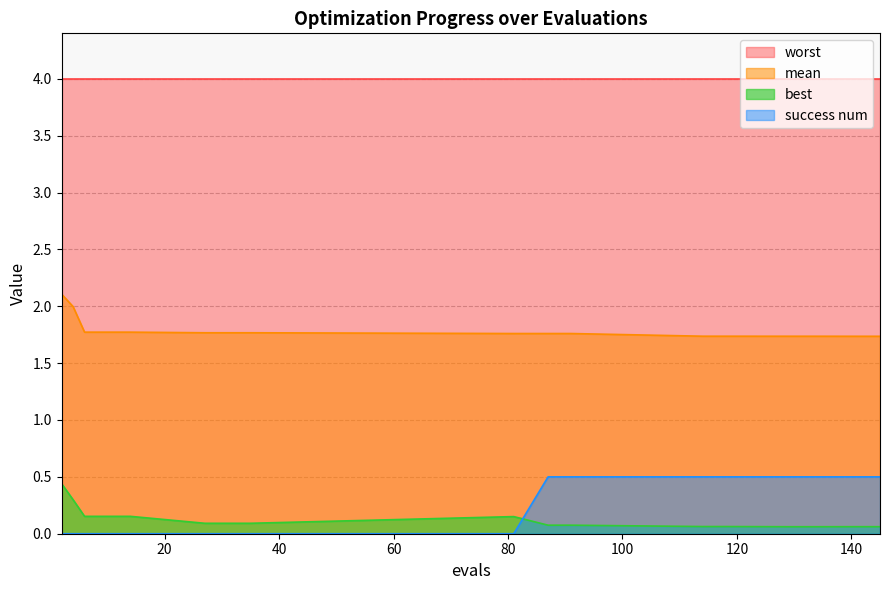

Between which two adjacent categories do success num and best first intersect?

81 and 87